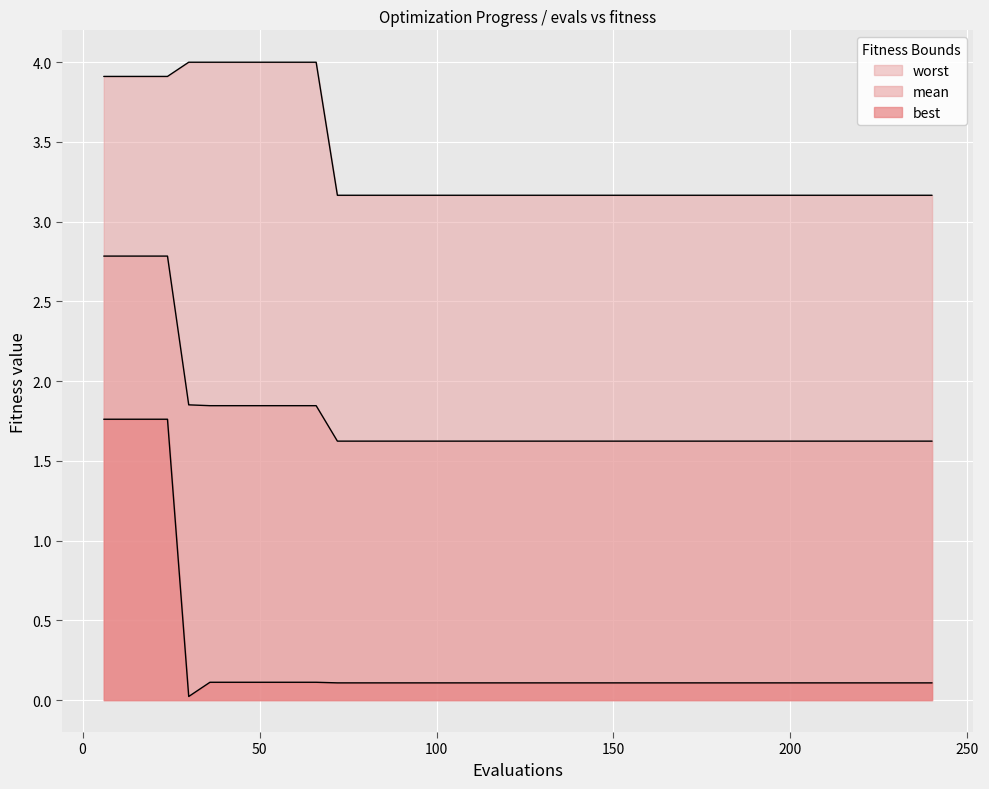

What is the difference between the second highest and minimum values in the best series?

1.7